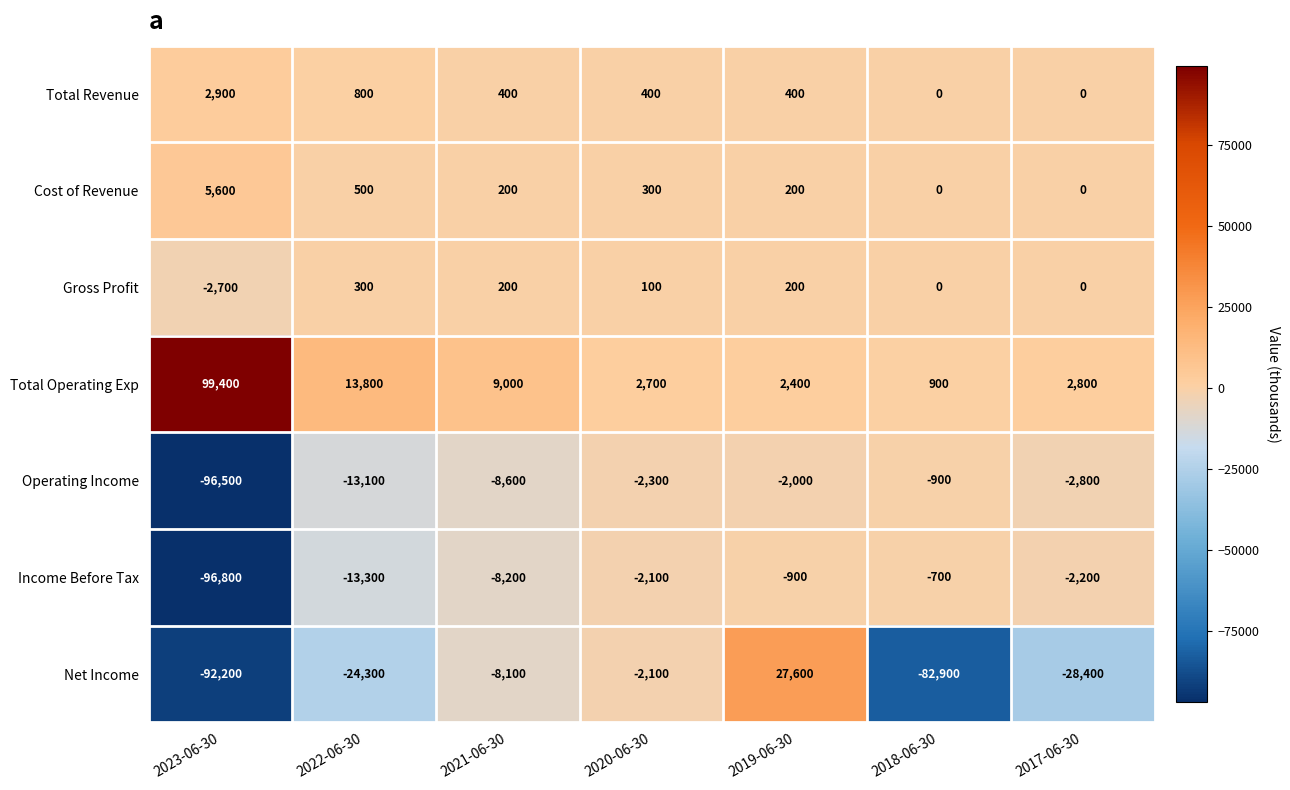

How many Total Revenue values are between 0 and 800?

6